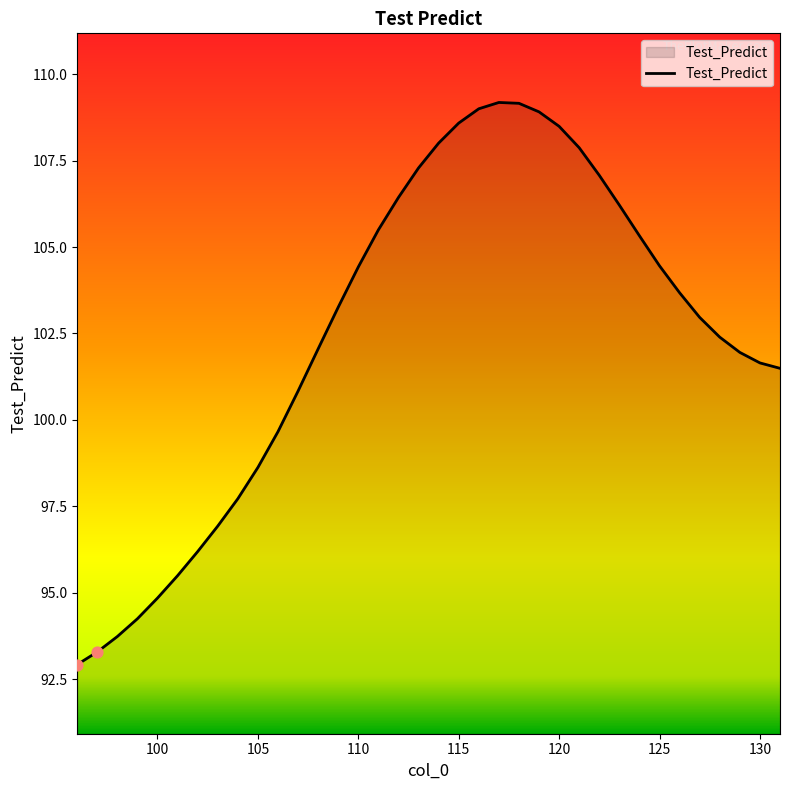

What is the difference between the maximum and minimum values?

16.3